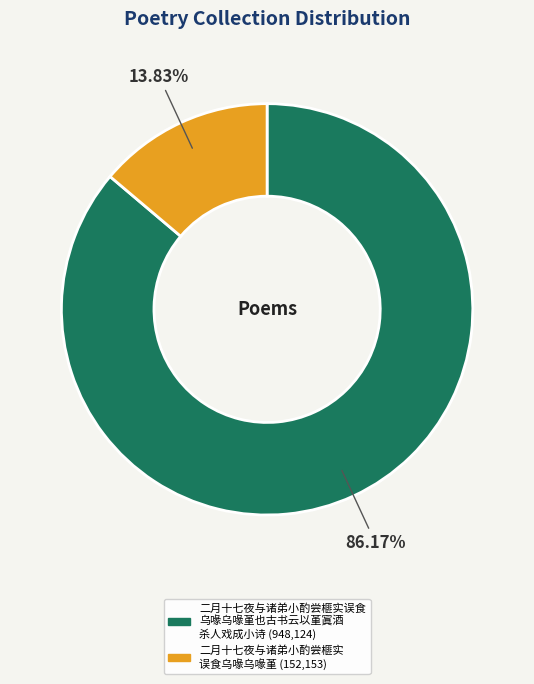

Is there a majority slice in this chart?

Yes